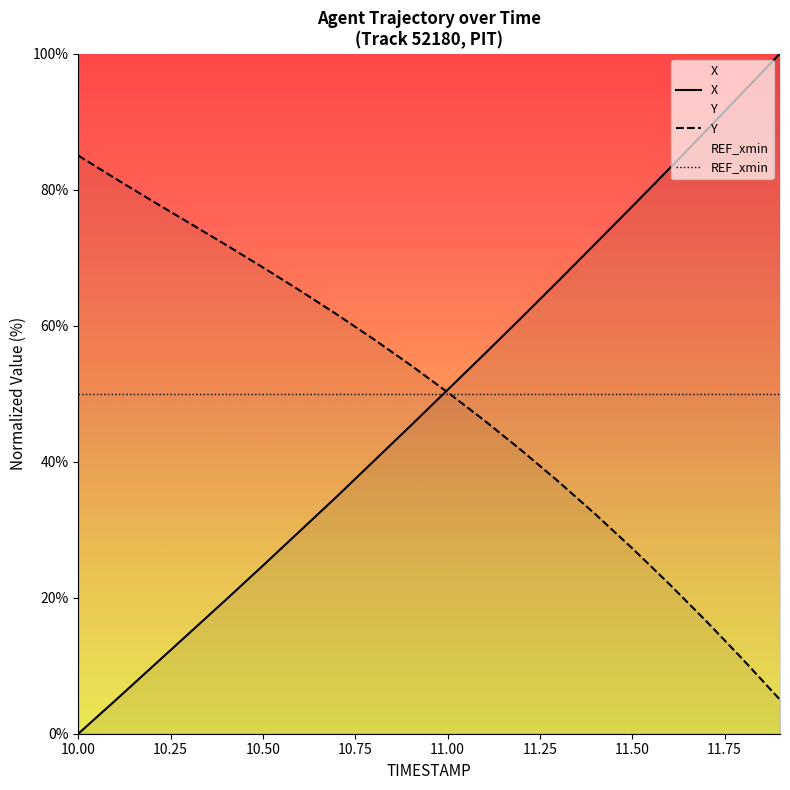

The value of Y at 11.50 is 43.8. True or false?

False